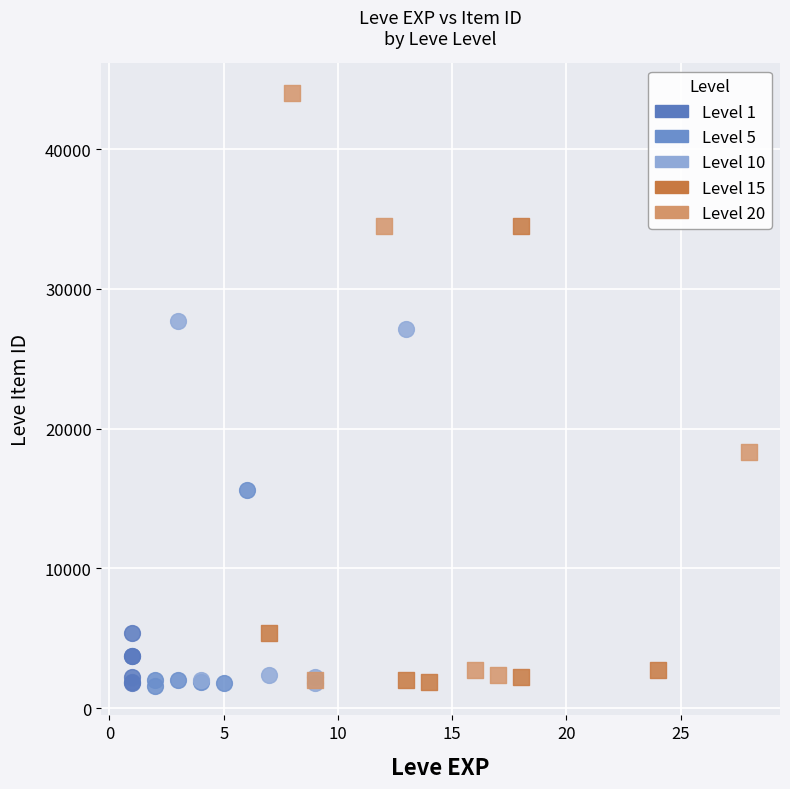

Which series contains the highest Y value?

Level 20